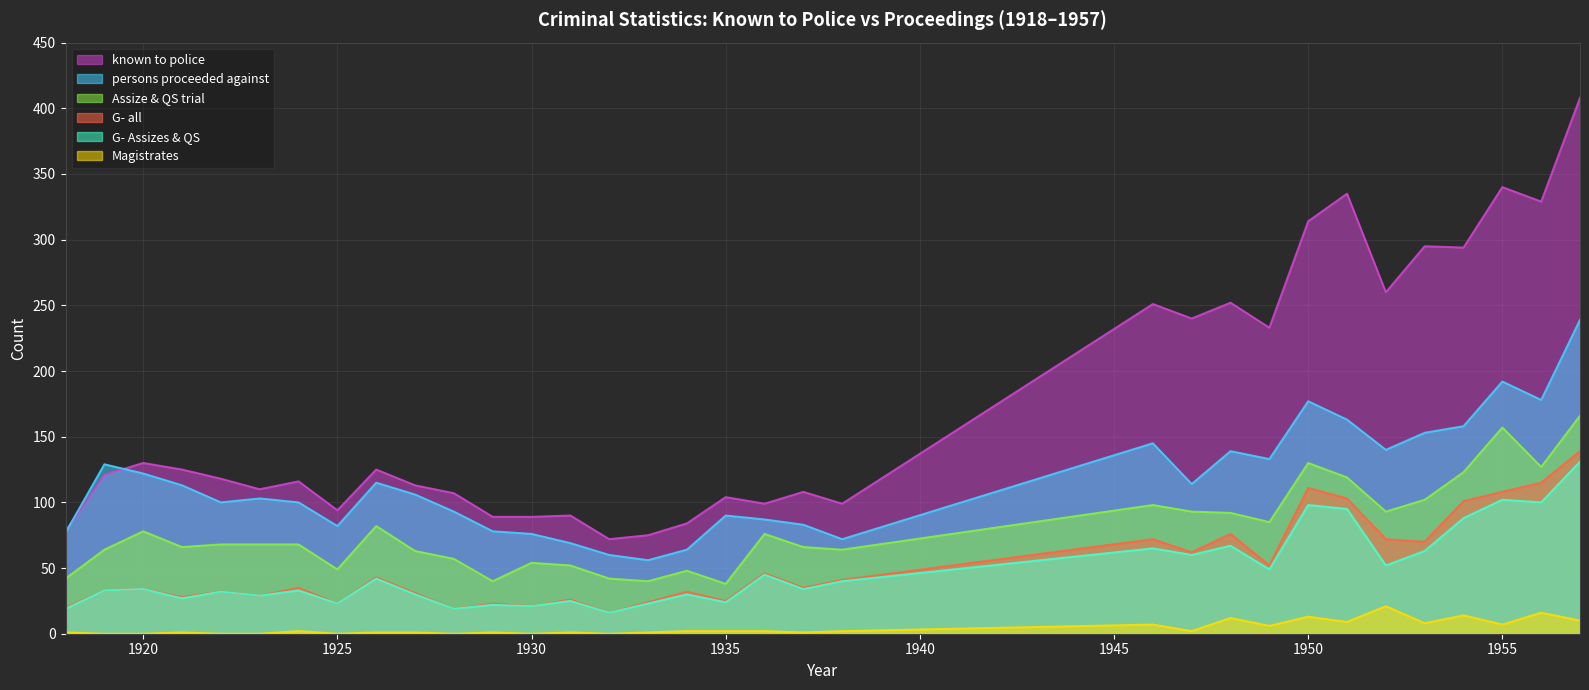

What is the lowest value of the G- all series?

16